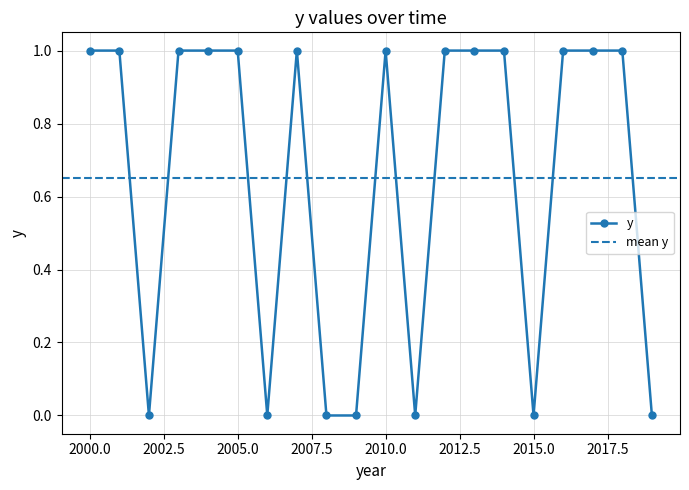

Is it true that the value at 2004 is 0?

False